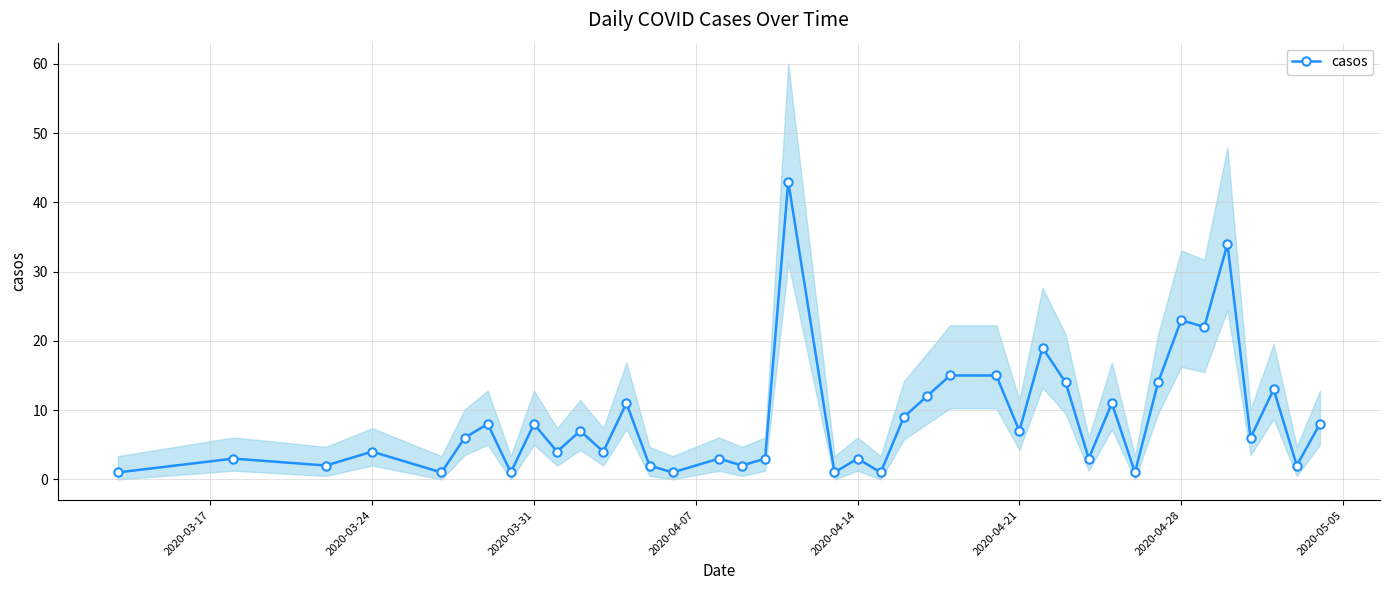

What is the value of the 39th point from the left?

2